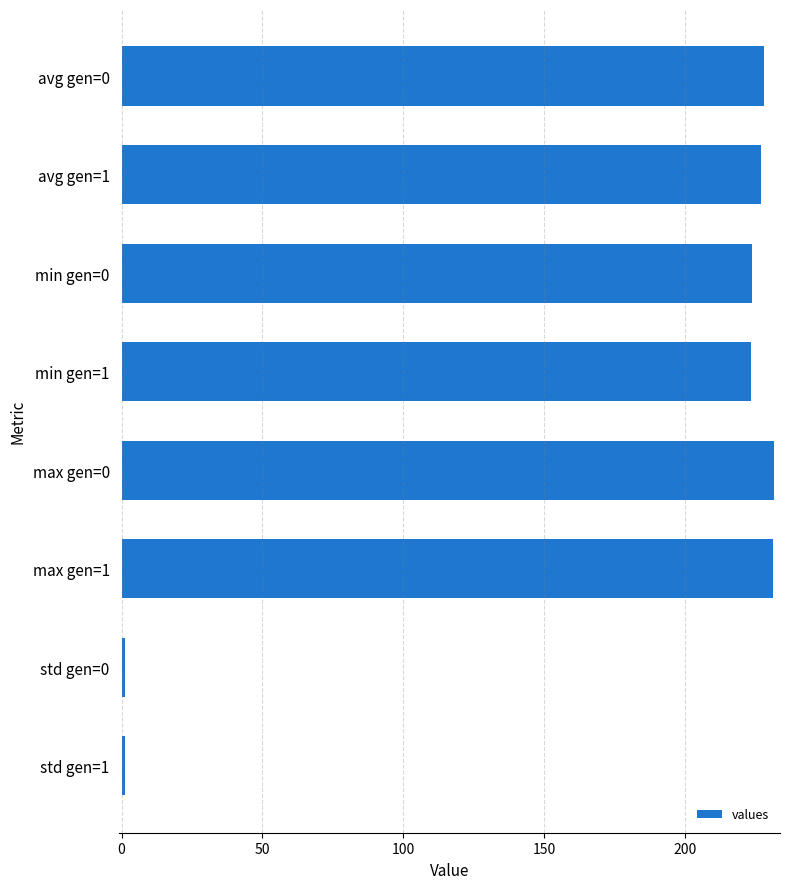

What is the average value?

171.0